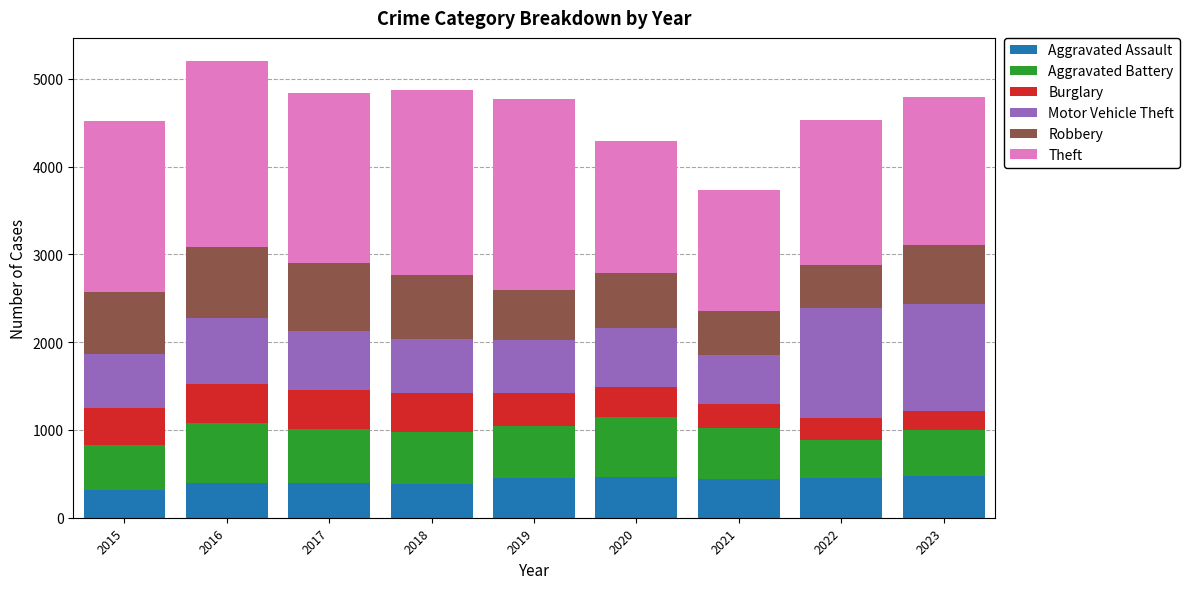

What is the total value across all series at 2020?

4293